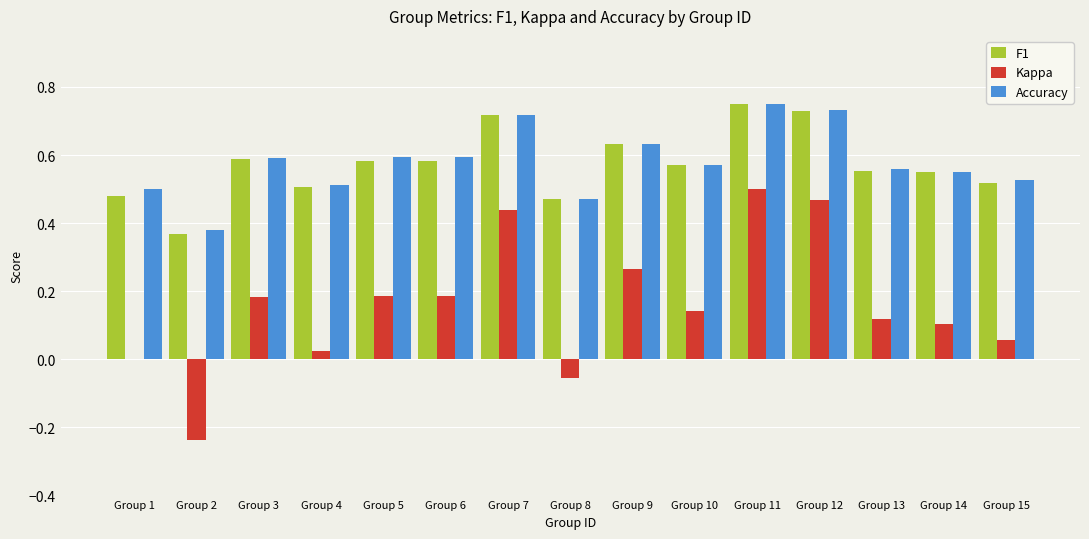

Is the value of Kappa at Group 2 greater than the value of F1 at Group 15?

No